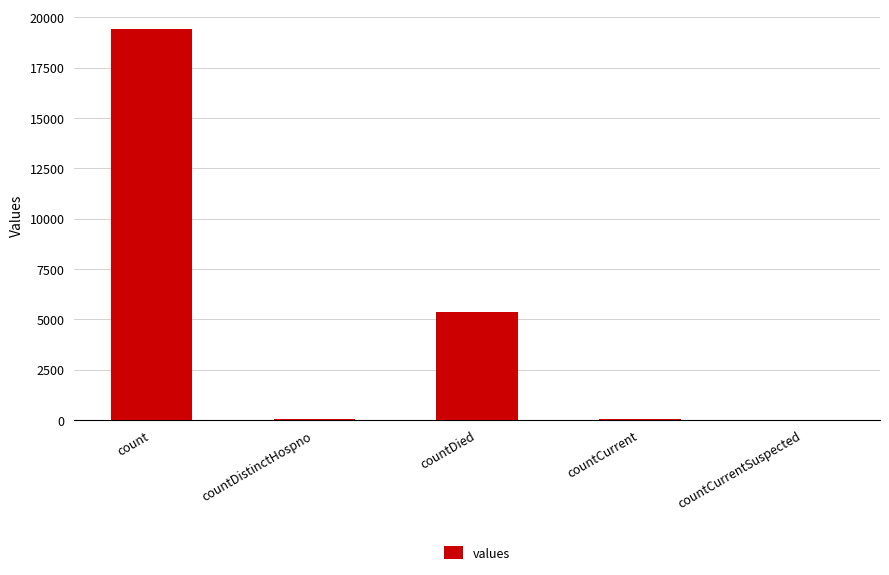

True or false: the data shows 11263 at countCurrentSuspected.

False